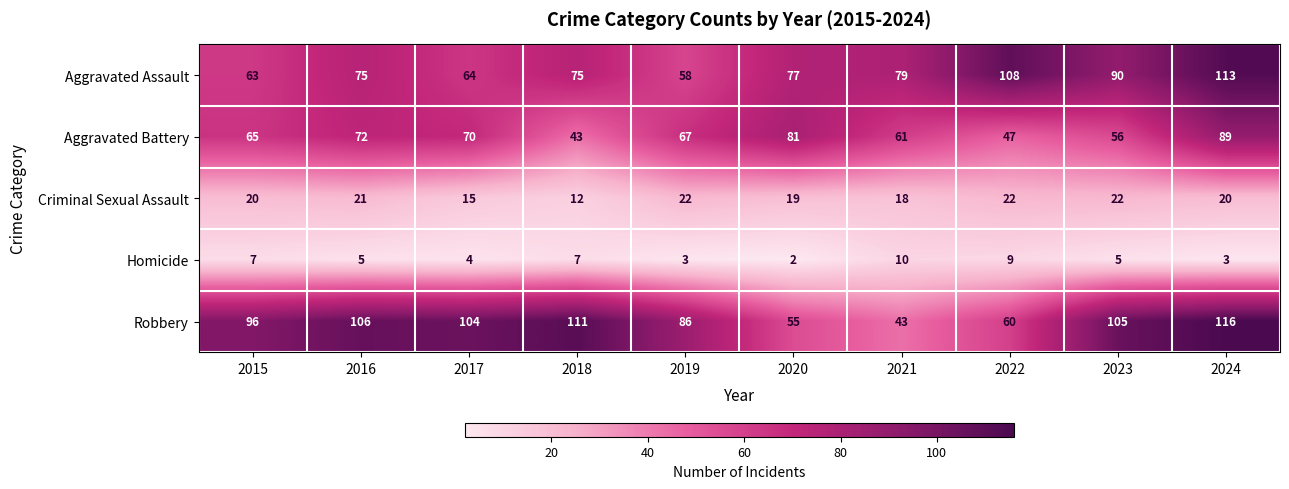

What is the sum of all Aggravated Assault values?

802